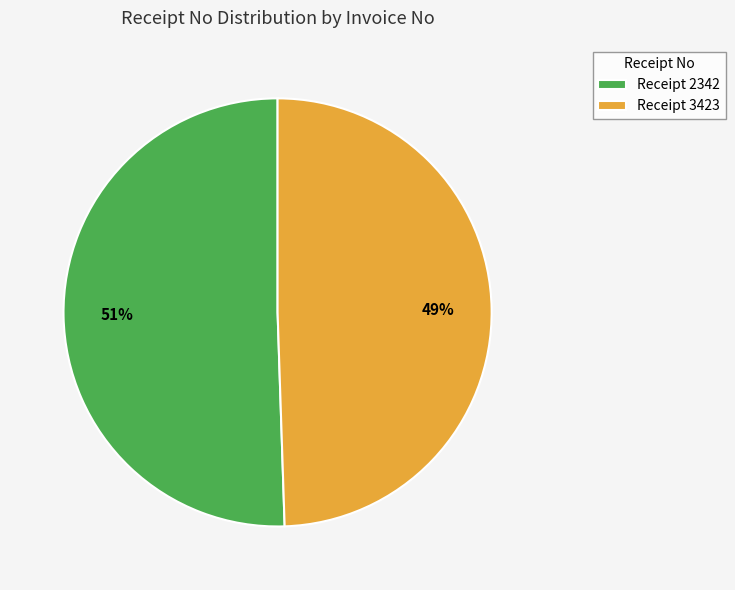

Rank the categories by value from highest to lowest.

Receipt 2342, Receipt 3423